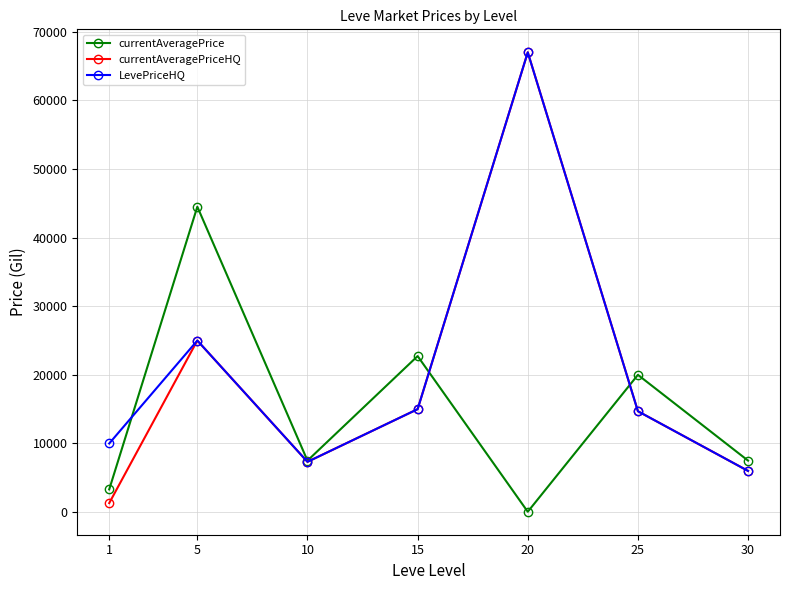

The value of currentAveragePriceHQ at 30 is 9541.2. True or false?

False